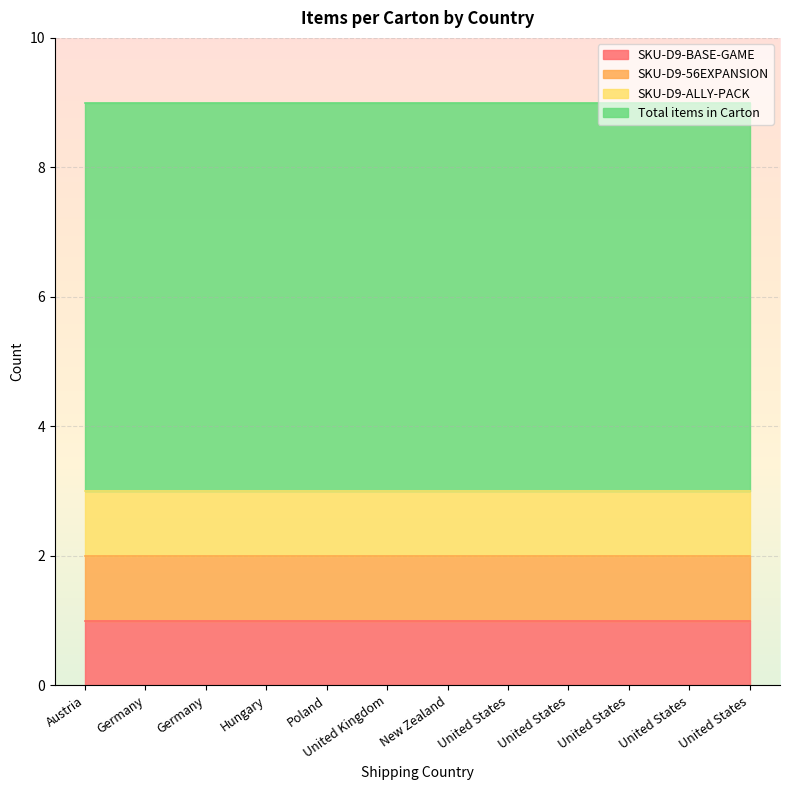

True or false: SKU-D9-56EXPANSION has more than 0 points higher than both neighbors.

False